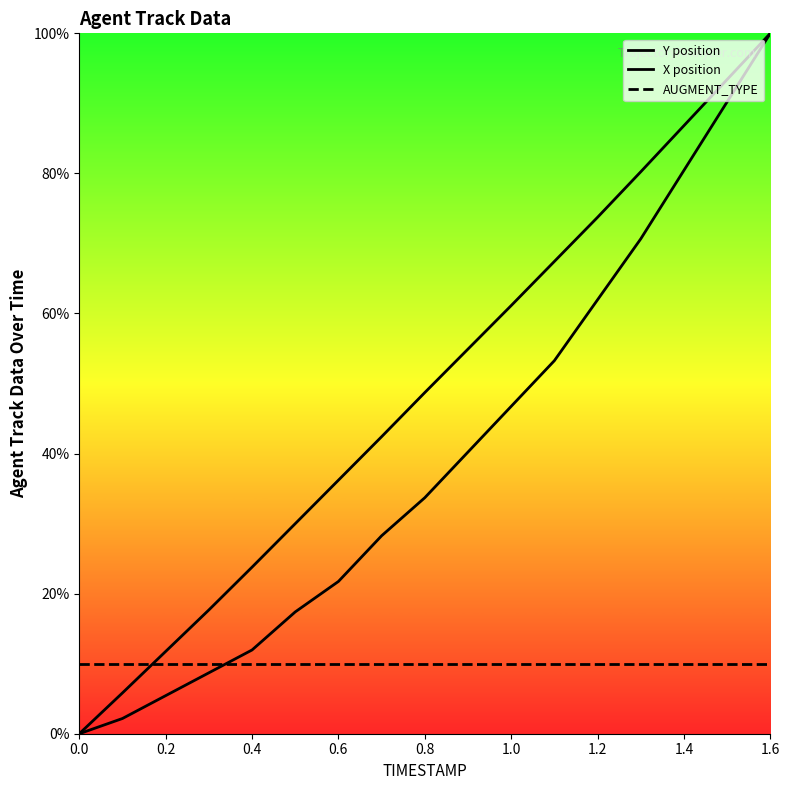

Which series has the largest total across all categories?

Y position